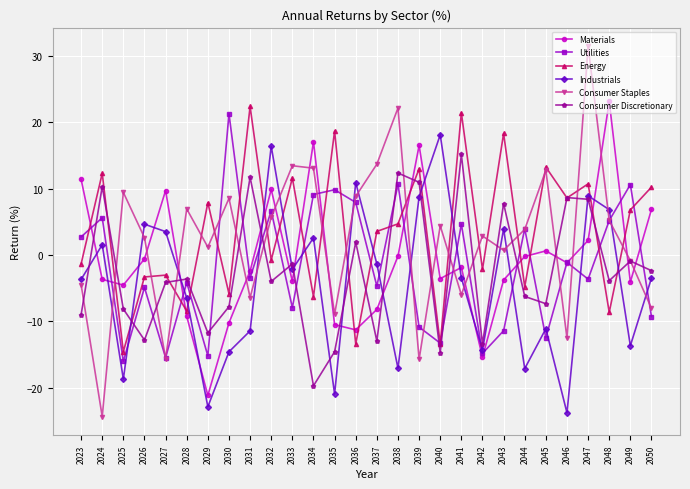

What is the value of the Energy point at the 16th from the left?

4.7